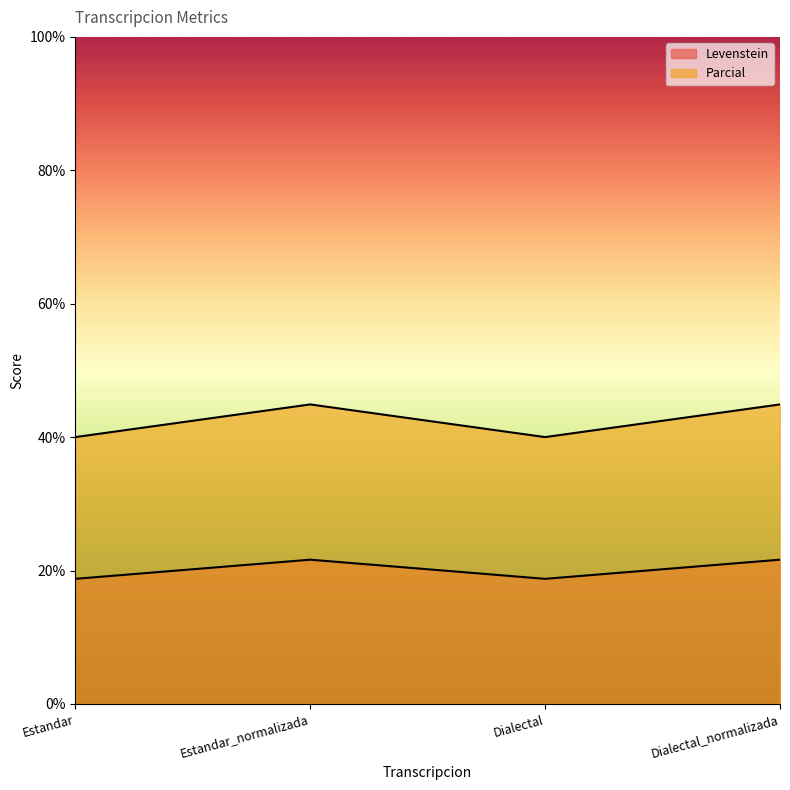

How many categories are shown in the chart?

4